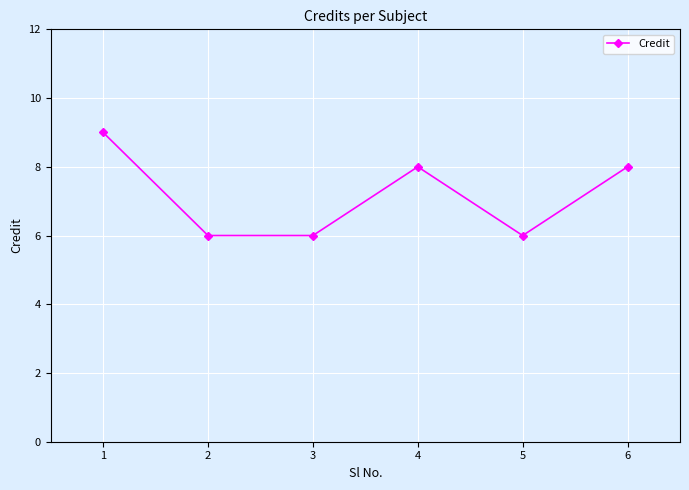

What is the value of the 1st point from the left?

9